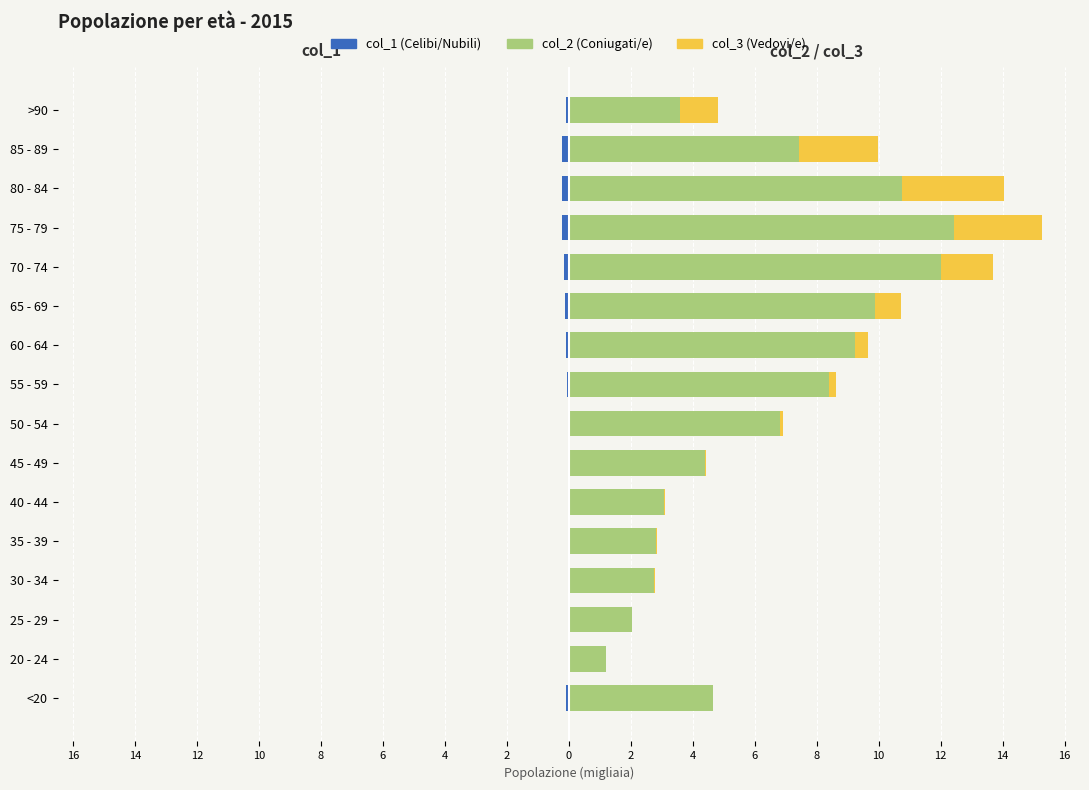

The col_2 (Coniugati/e) series shows 12.0 at 70 - 74. True or false?

True